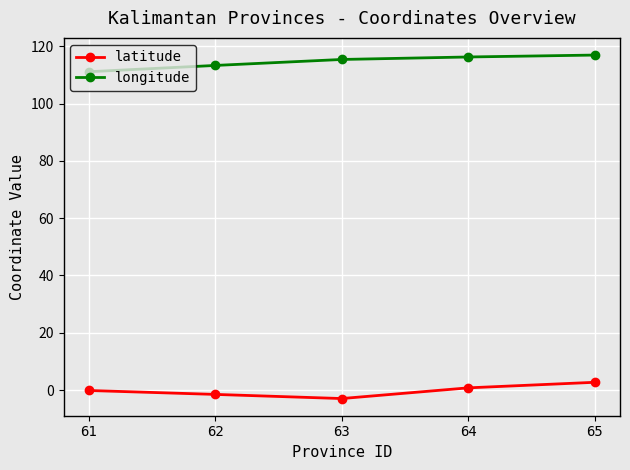

Which series has the largest total across all categories?

longitude